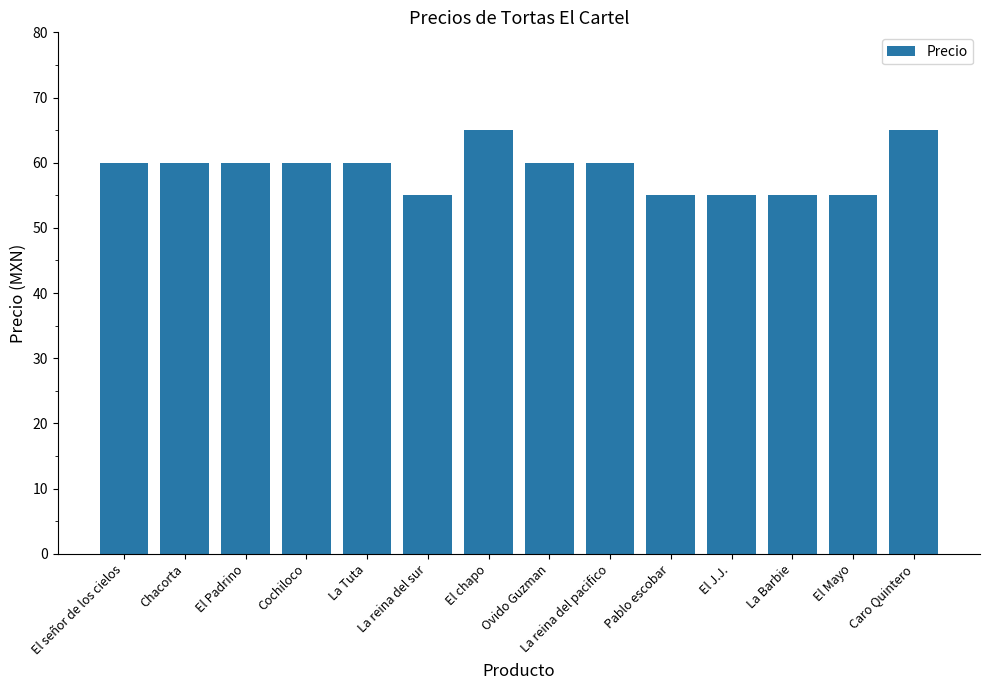

What is the maximum value shown in the chart?

65